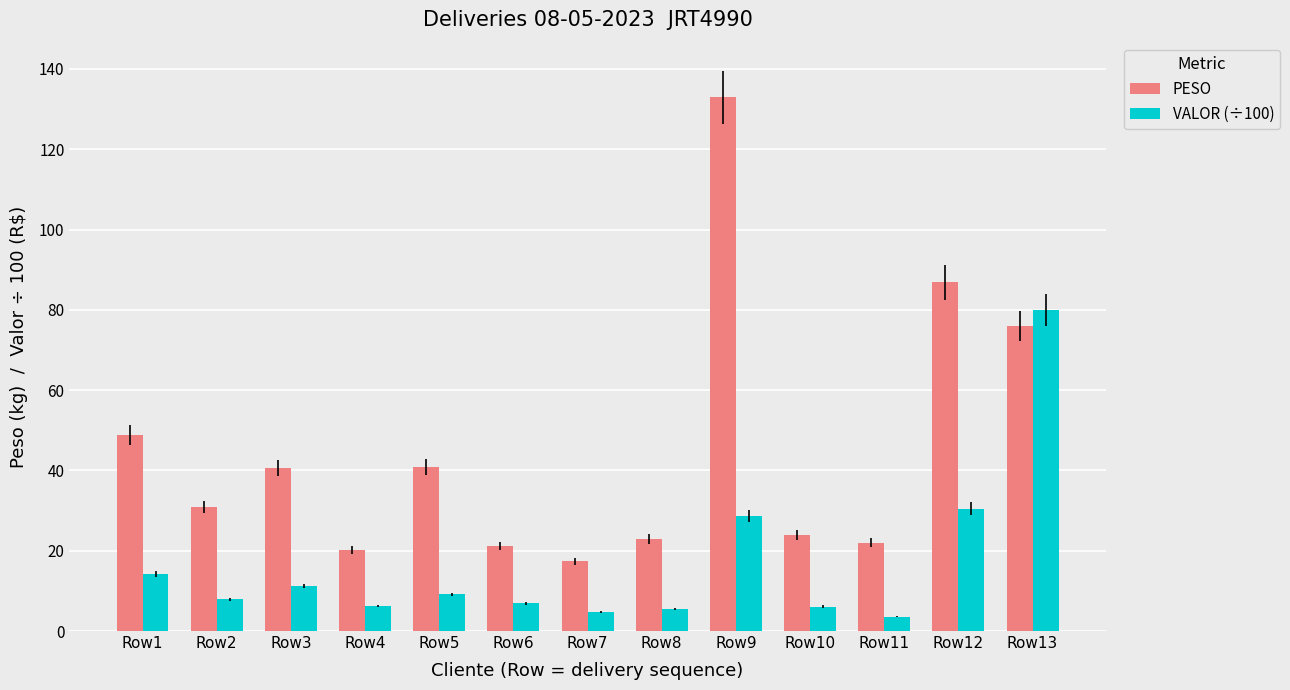

At which label does VALOR (÷100) first exceed 7?

Row1